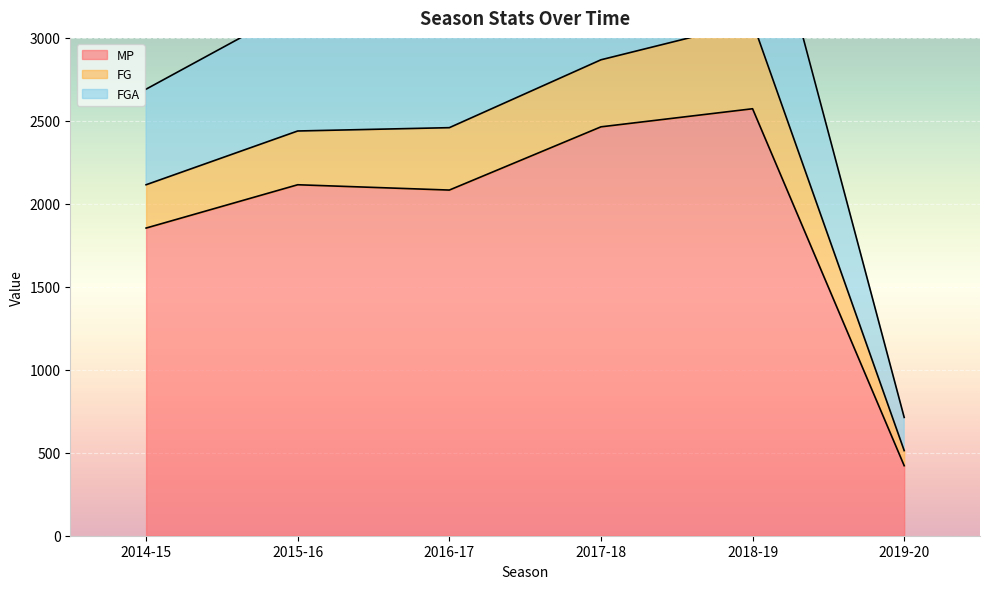

What is the sum of all MP values?

11511